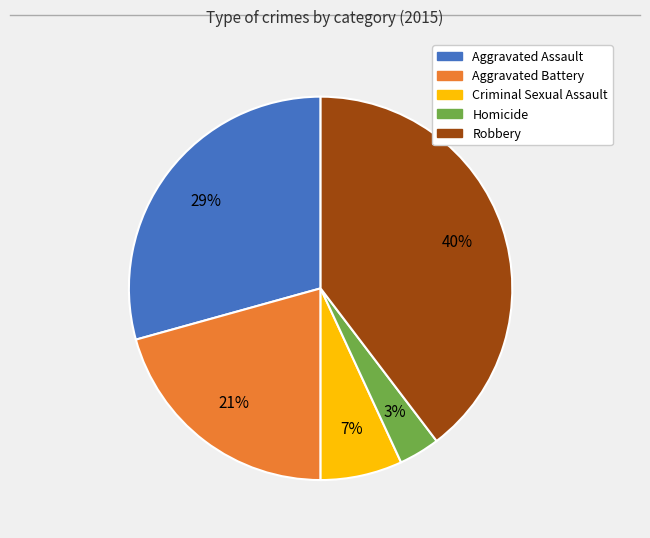

To the nearest percent, what portion does Criminal Sexual Assault represent?

7%